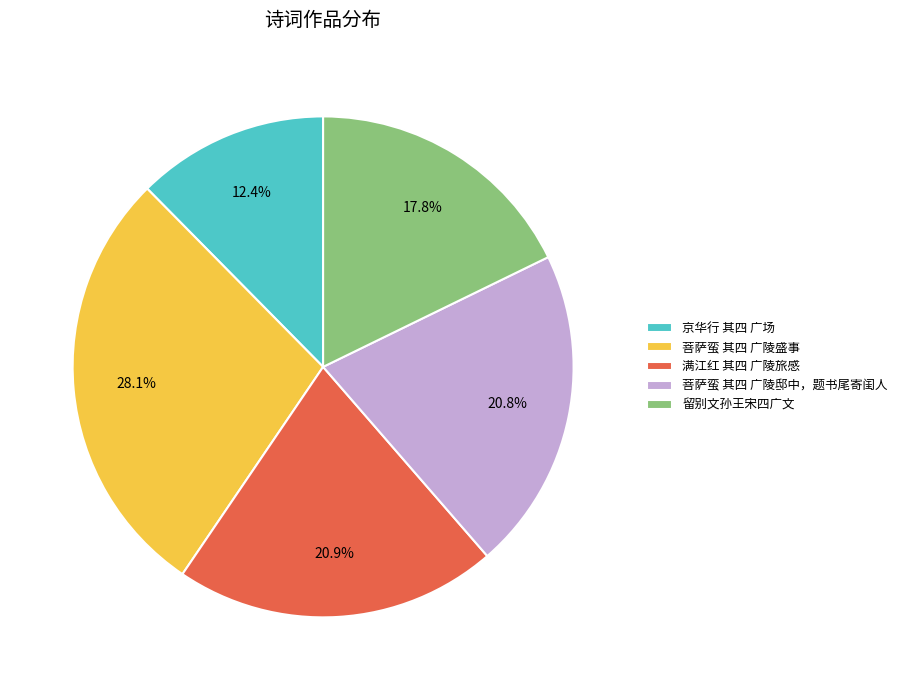

Is it true that 菩萨蛮 其四 广陵盛事 is 39% of the pie?

False